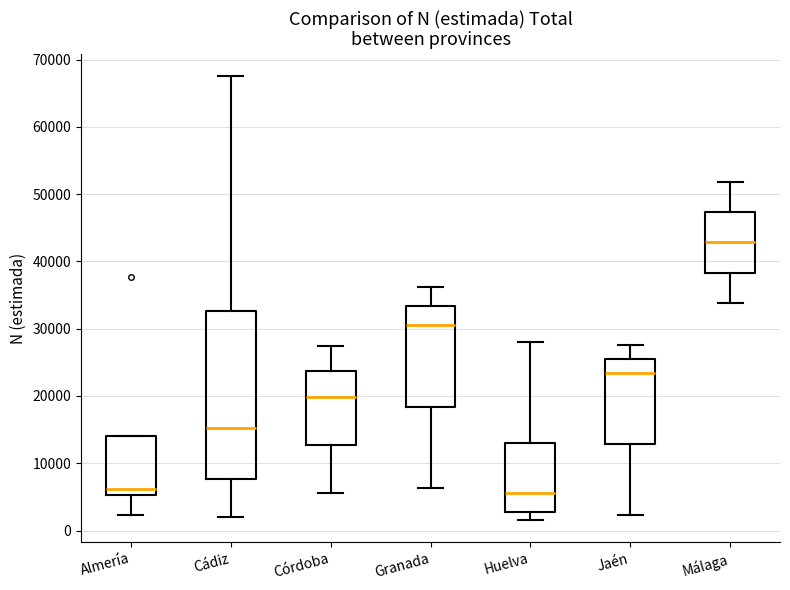

Where does the median line of the box for Almería sit on the y-axis? The values are not printed on the chart, so give them approximately, as read against the axis.

6000